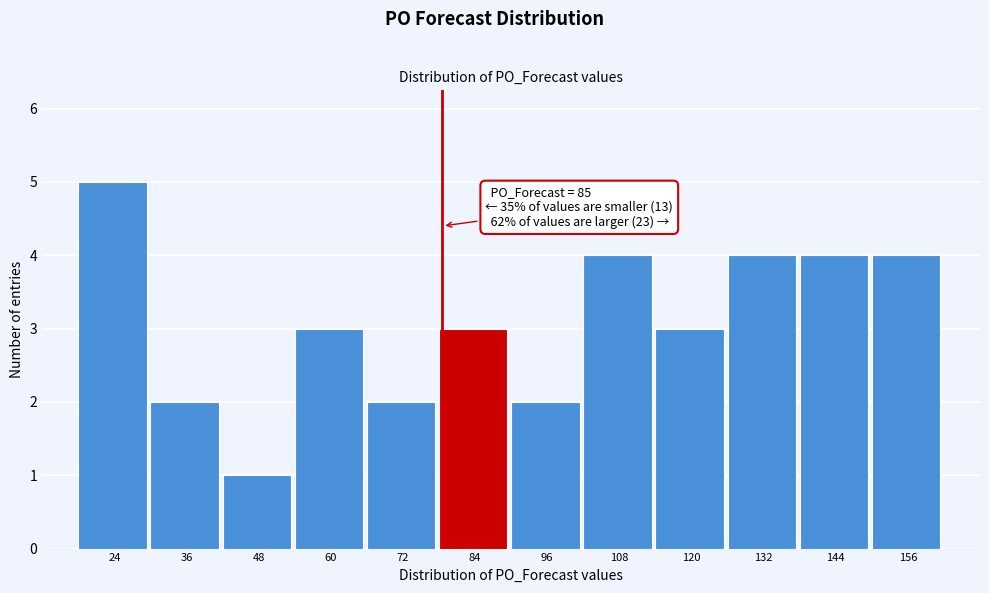

Reading left to right, transcribe all the data shown in this chart.

24=5	36=2	48=1	60=3	72=2	84=3	96=2	108=4	120=3	132=4	144=4	156=4